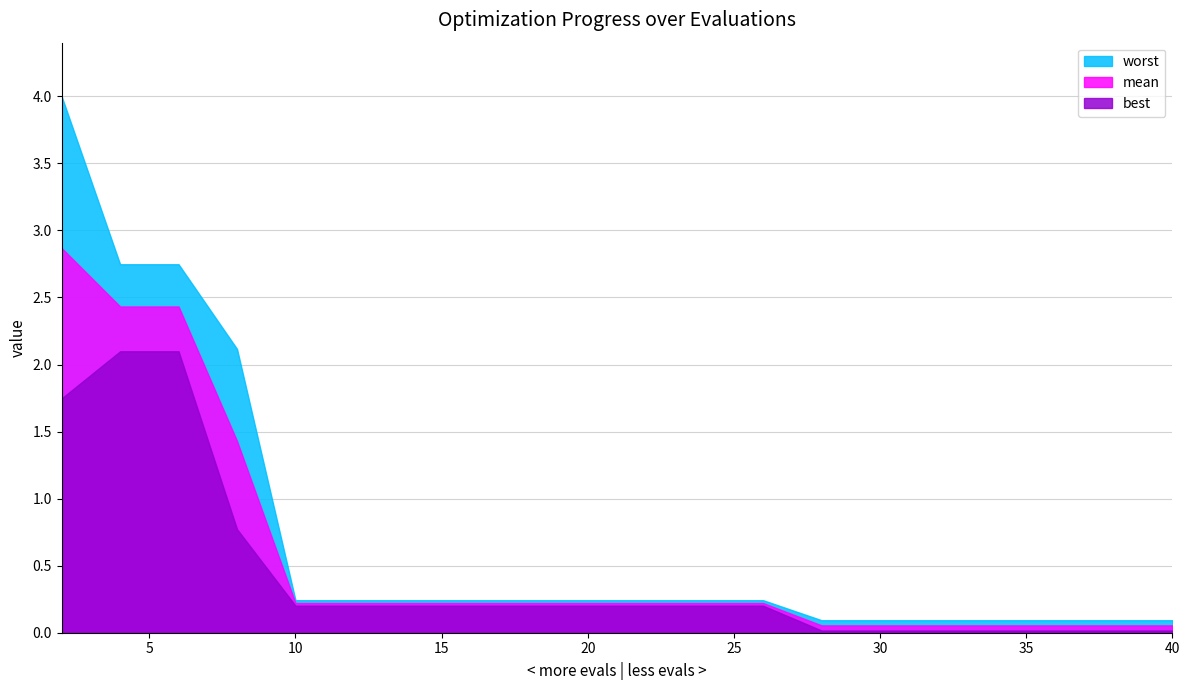

What is the difference between the maximum and minimum values in the worst series?

3.9